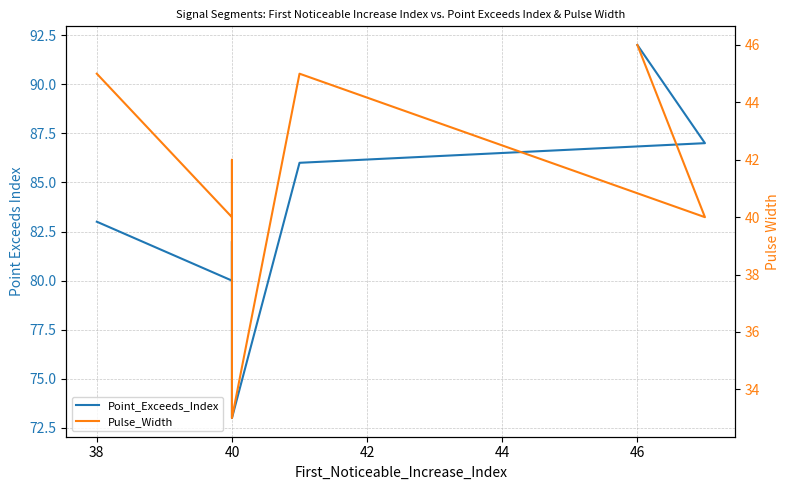

What is the greatest value displayed?

92